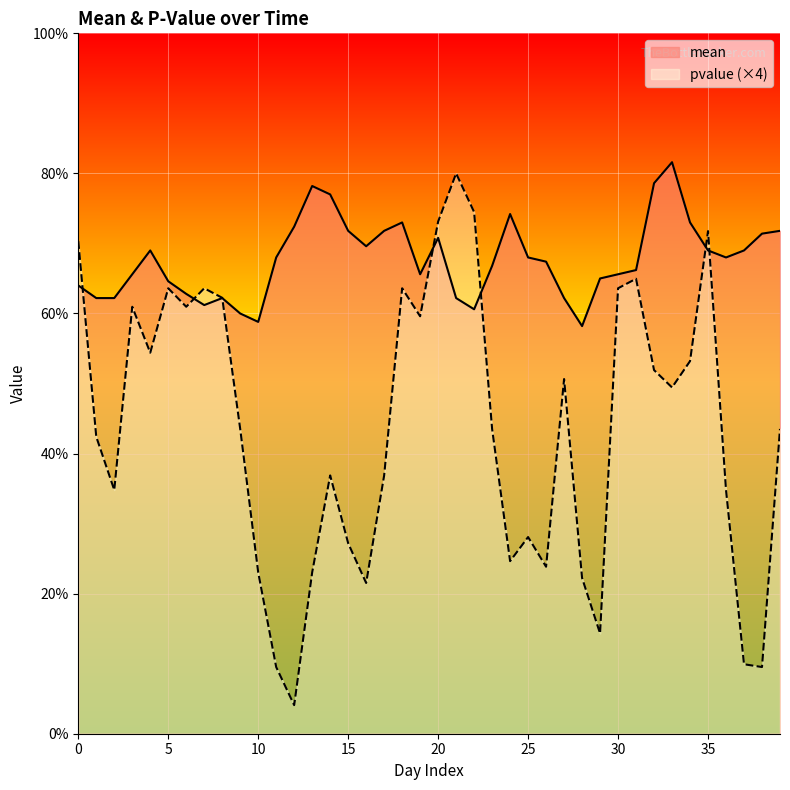

How many data points in mean are above 3?

37